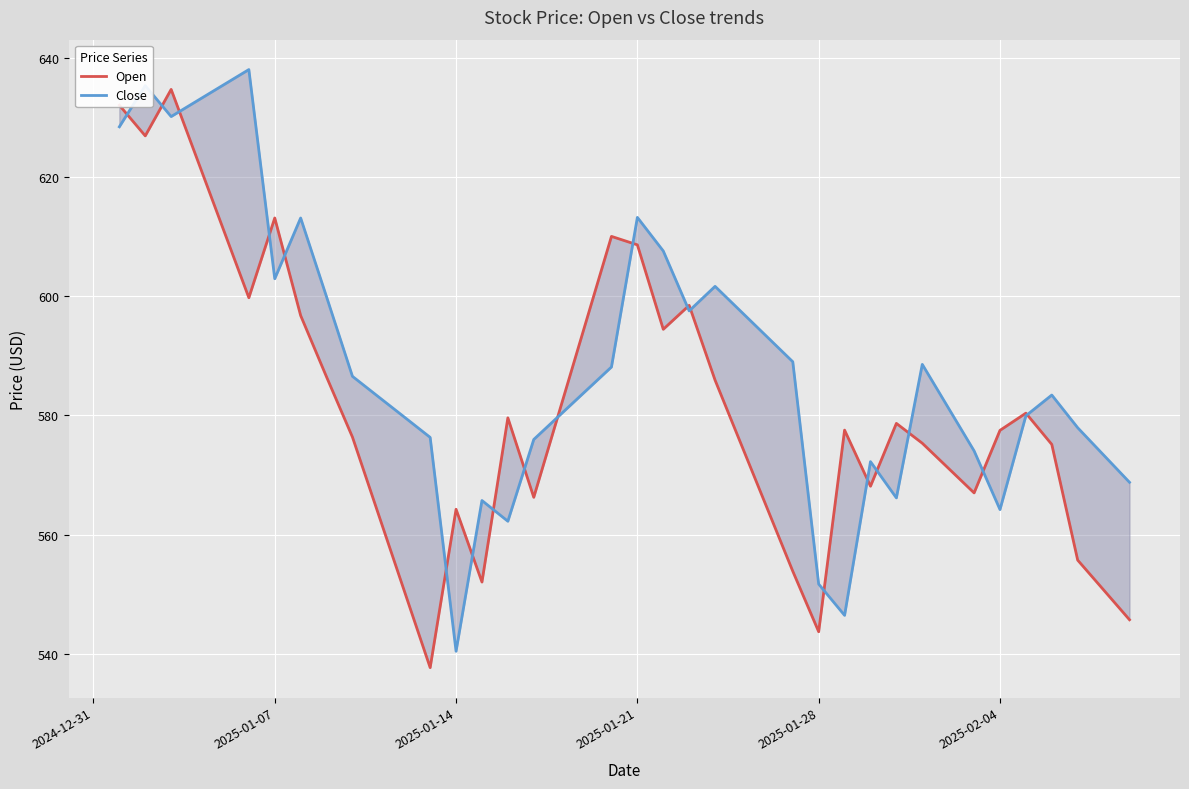

In Close, how many points are higher than both neighbors (excluding endpoints)?

9